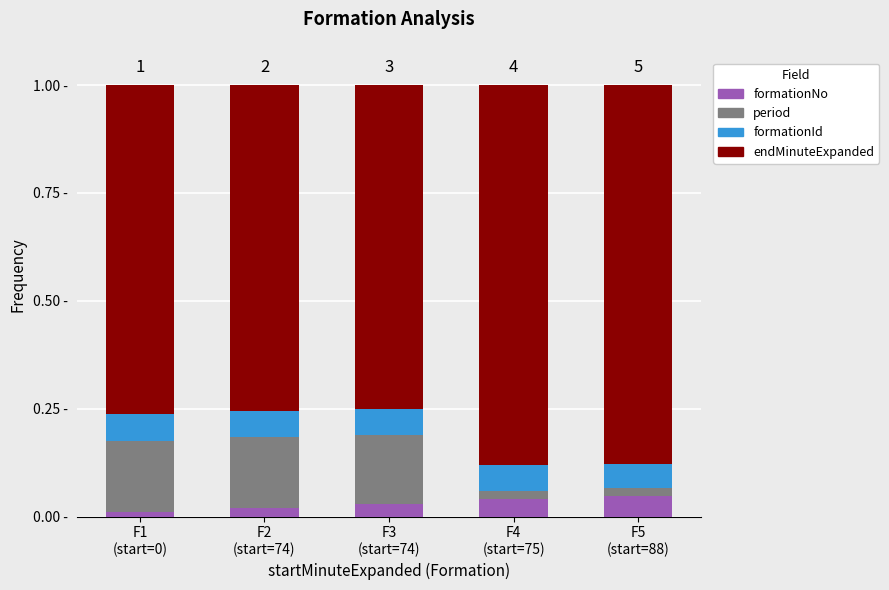

What are all the series names shown in the legend?

formationNo, period, formationId, endMinuteExpanded